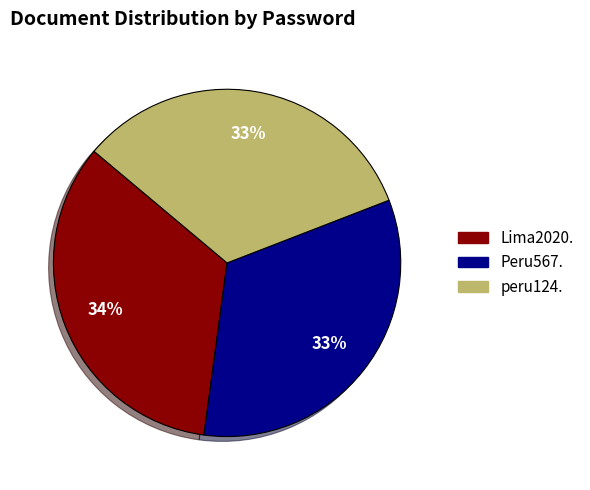

Approximately how many times larger is the value at peru124. compared to Lima2020.?

1.0